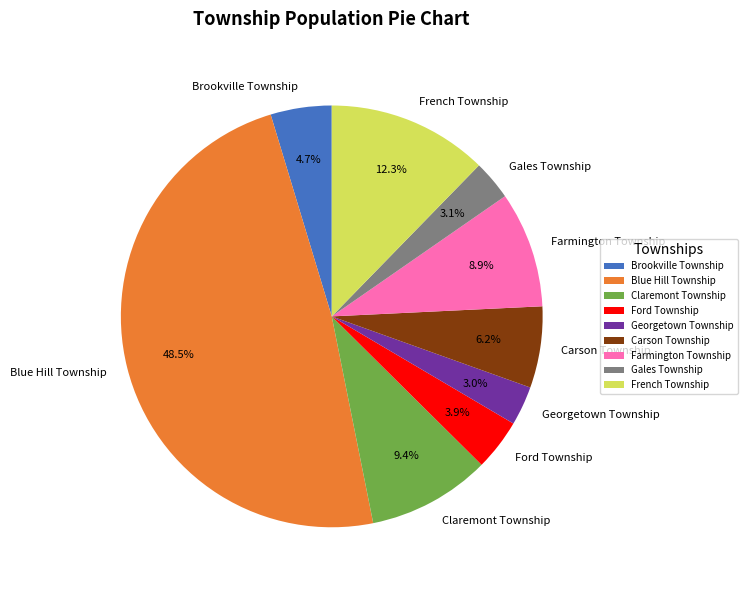

What is the largest slice in the pie chart?

Blue Hill Township